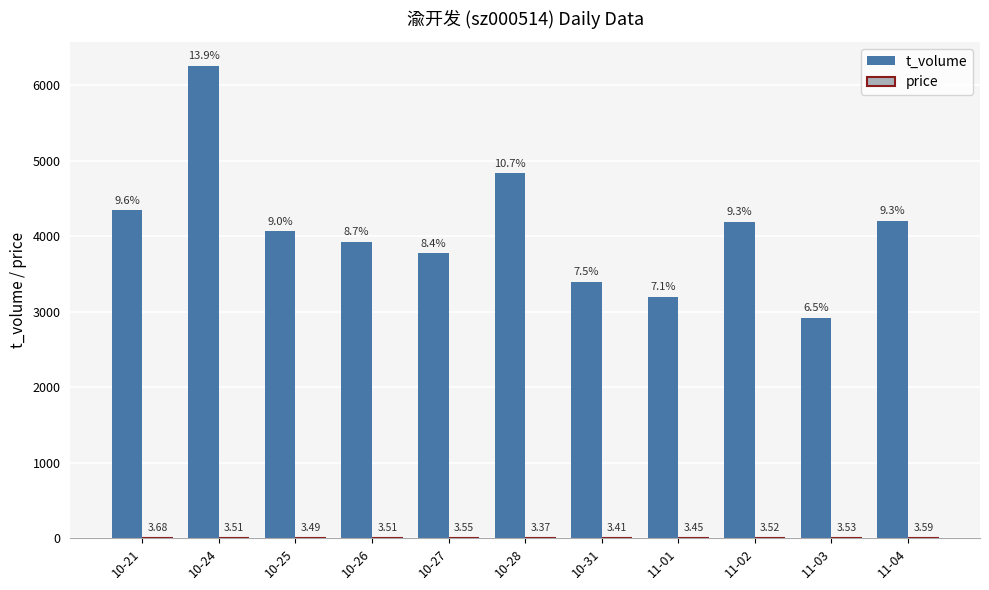

Between 10-24 and 10-25, which series saw the biggest shift?

t_volume